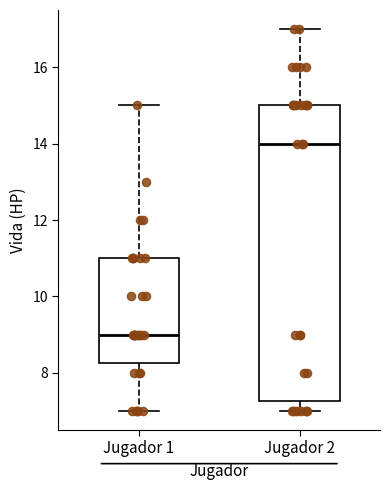

Where does the lower whisker of the box for Jugador 2 end on the y-axis? The values are not printed on the chart, so give them approximately, as read against the axis.

7.0